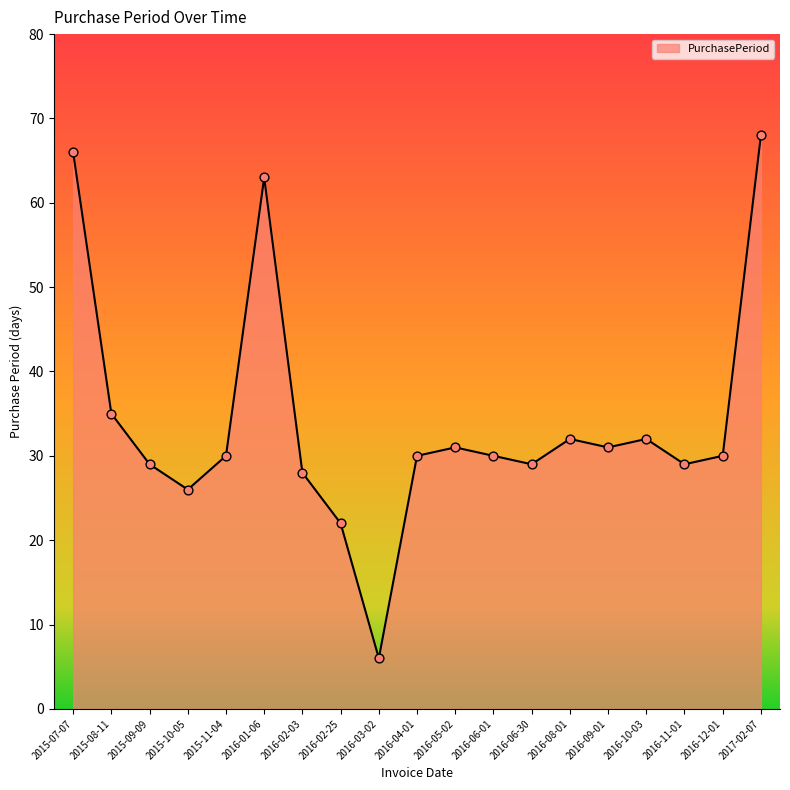

Between 2015-11-04 and 2016-01-06, which is larger?

2016-01-06